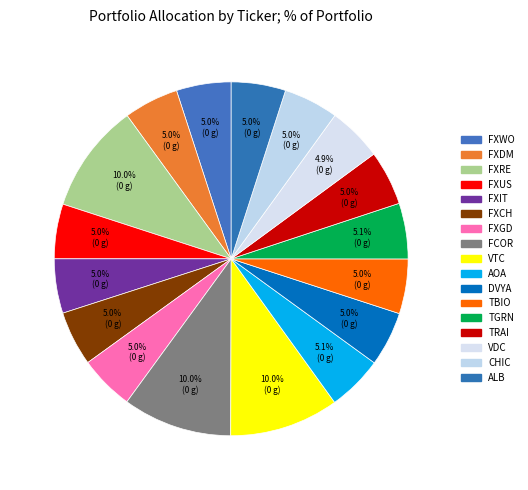

Count the number of slices in the pie.

17